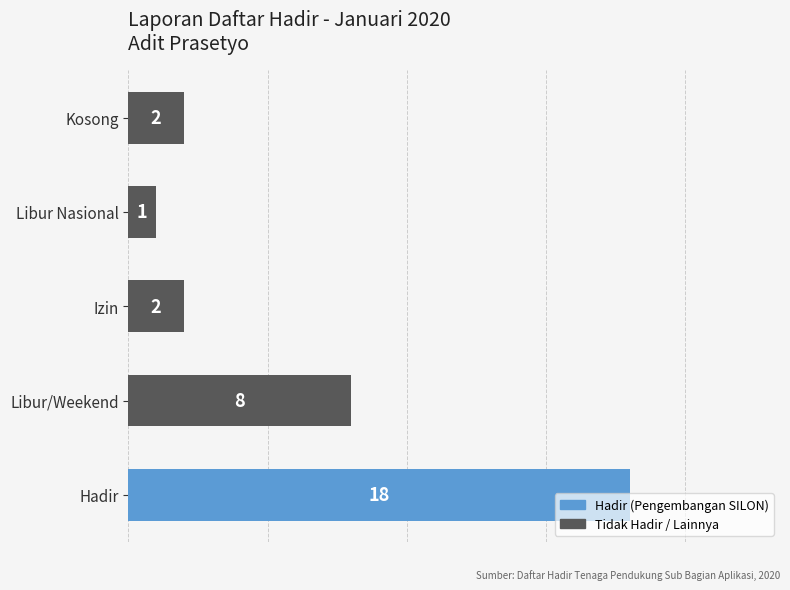

At which label is the value closest to 9?

Libur/Weekend